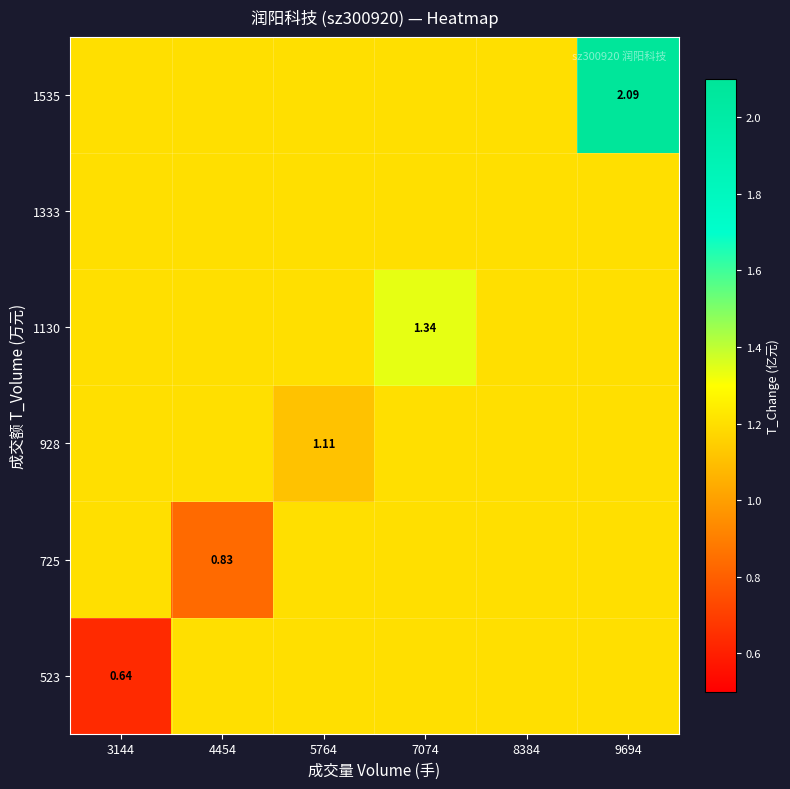

What is the difference between the maximum and second lowest values in the 1535 series?

0.9